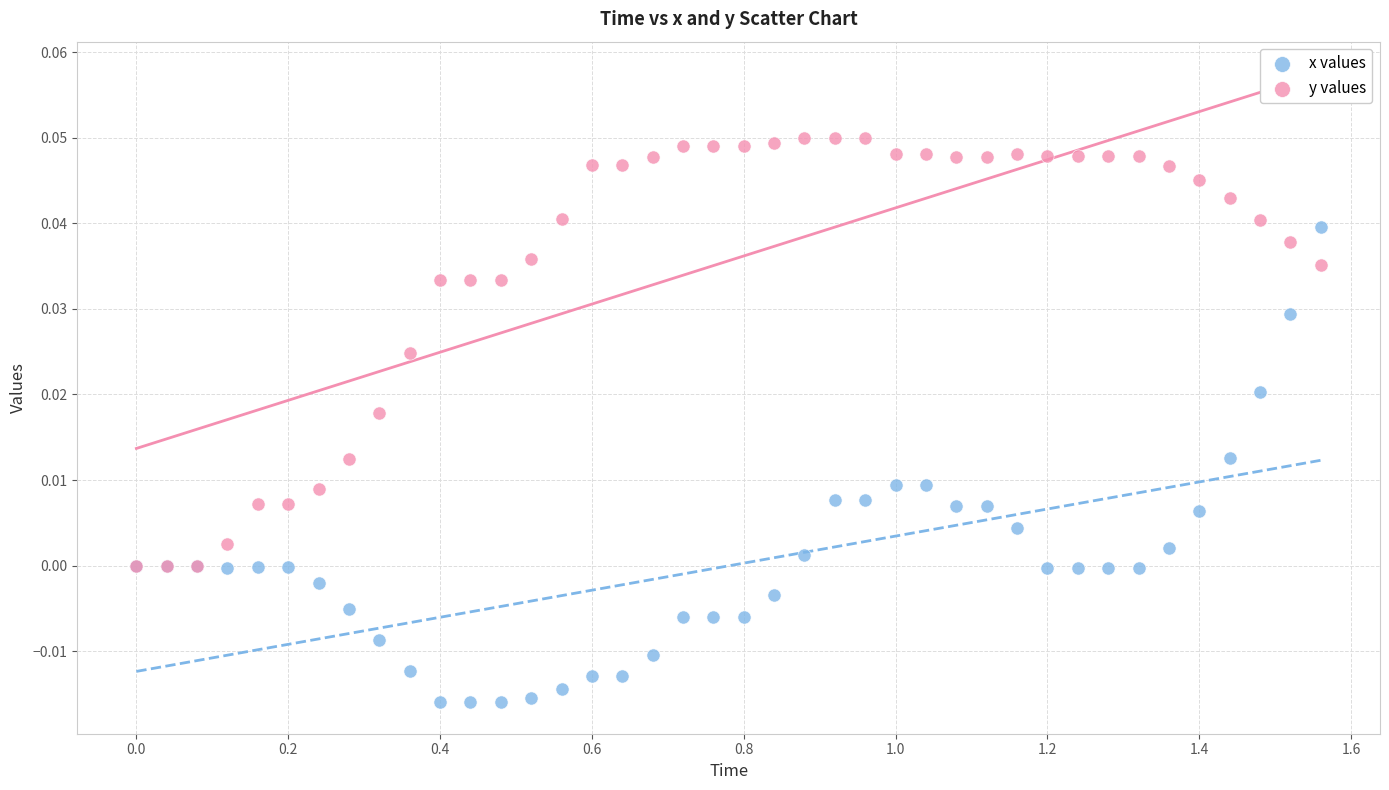

What are all the series names shown in the legend?

x values, y values